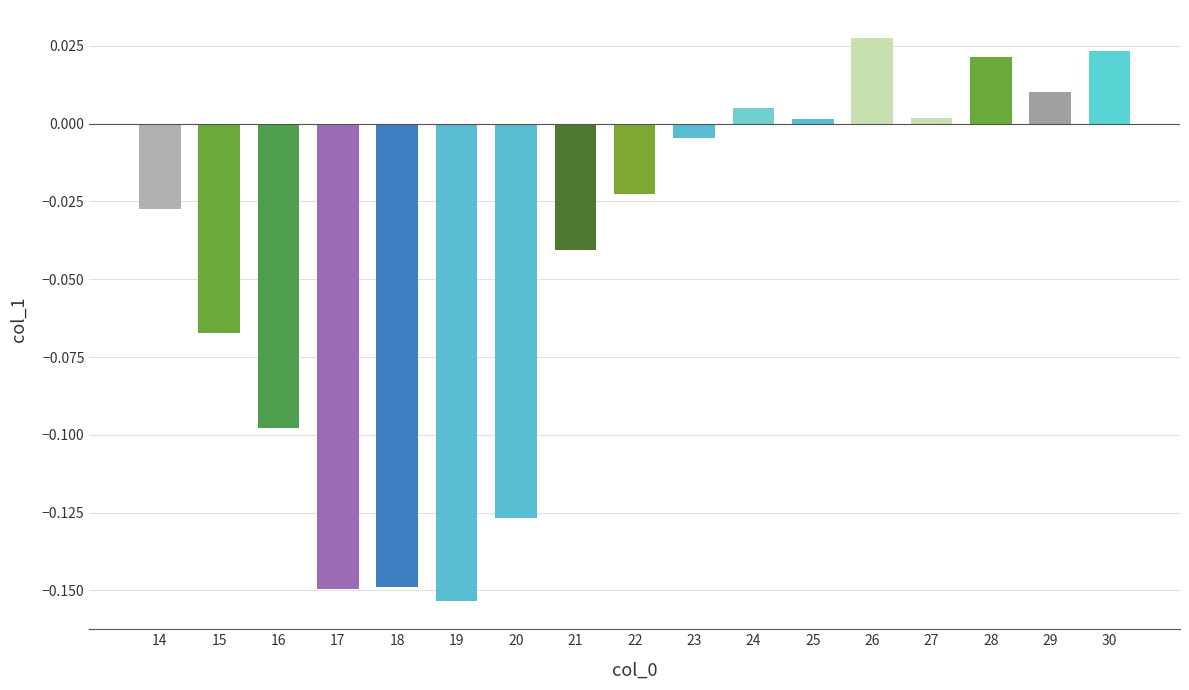

How many values are above zero?

7